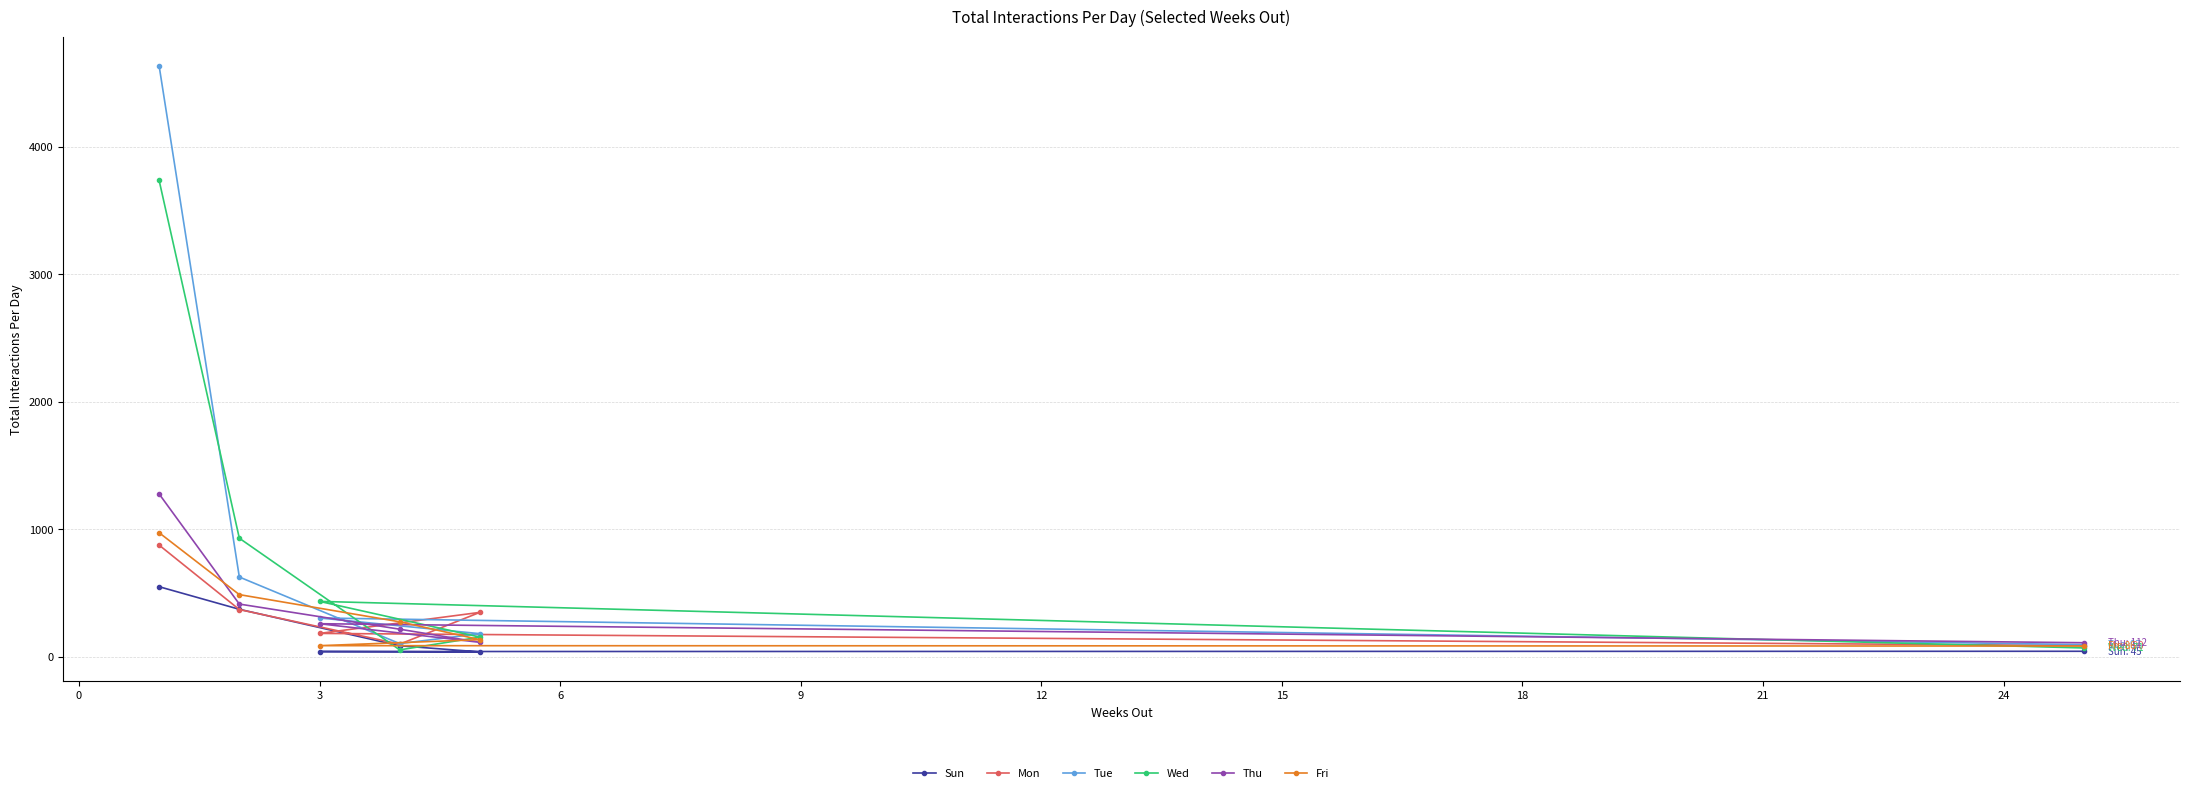

List the series in order of their peak value, lowest first.

Sun, Mon, Fri, Thu, Wed, Tue